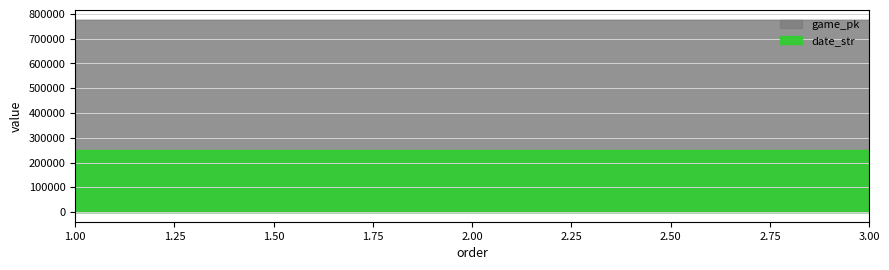

What is the difference between the maximum and minimum values in the game_pk series?

93